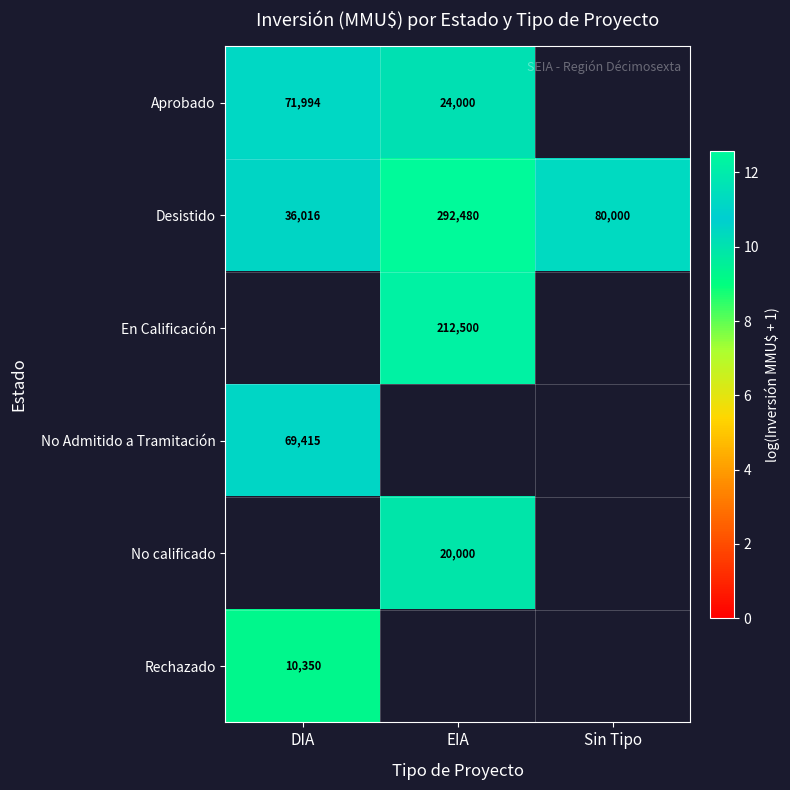

Where is Desistido nearest to the value 164248?

Sin Tipo